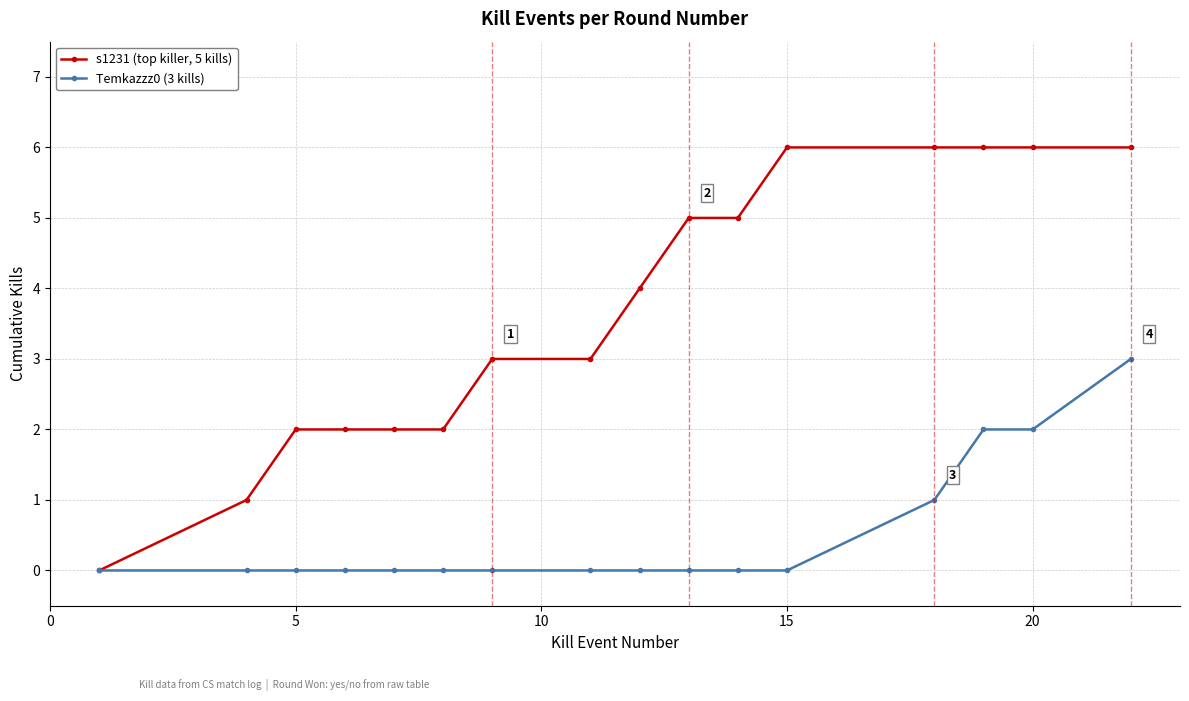

Which series has the largest range (max minus min)?

s1231 (top killer, 5 kills)